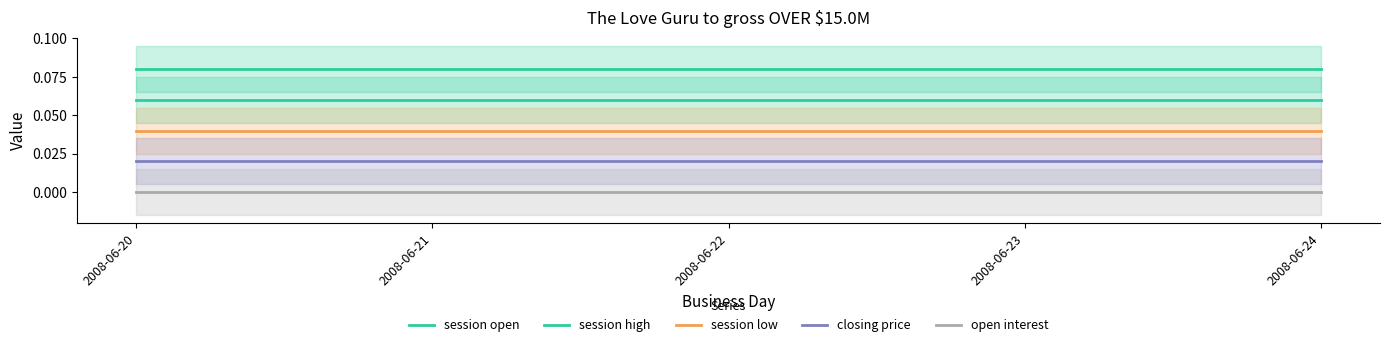

At which category is the sum across all series the highest?

2008-06-20